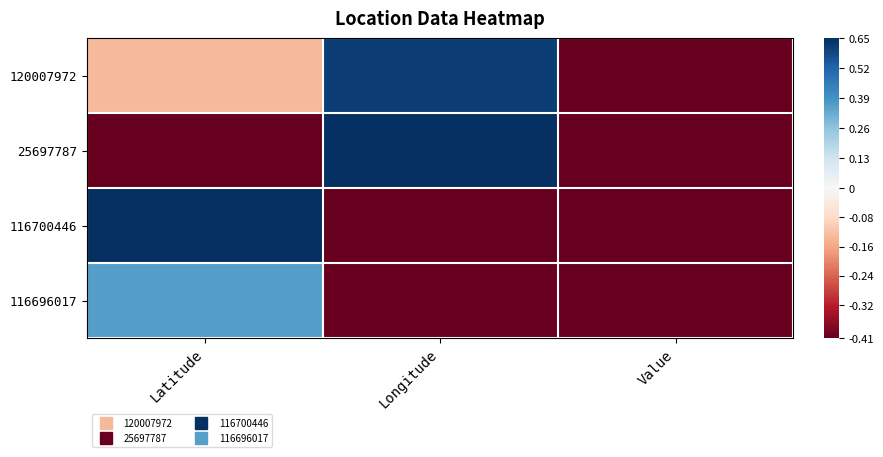

What is the maximum value shown in the chart?

0.7